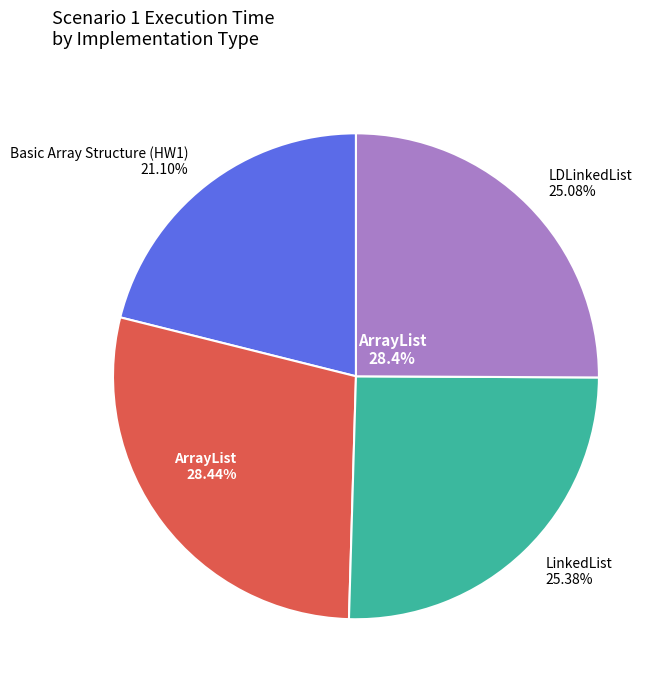

Does LDLinkedList represent more than half of the total?

No